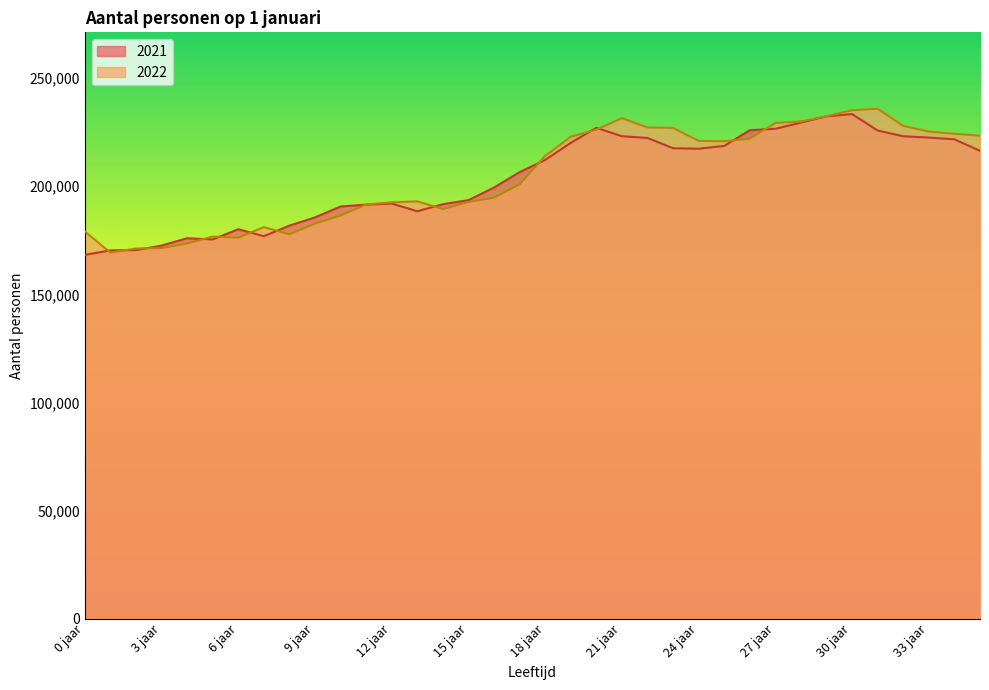

Which label corresponds to the largest value in the chart?

31 jaar